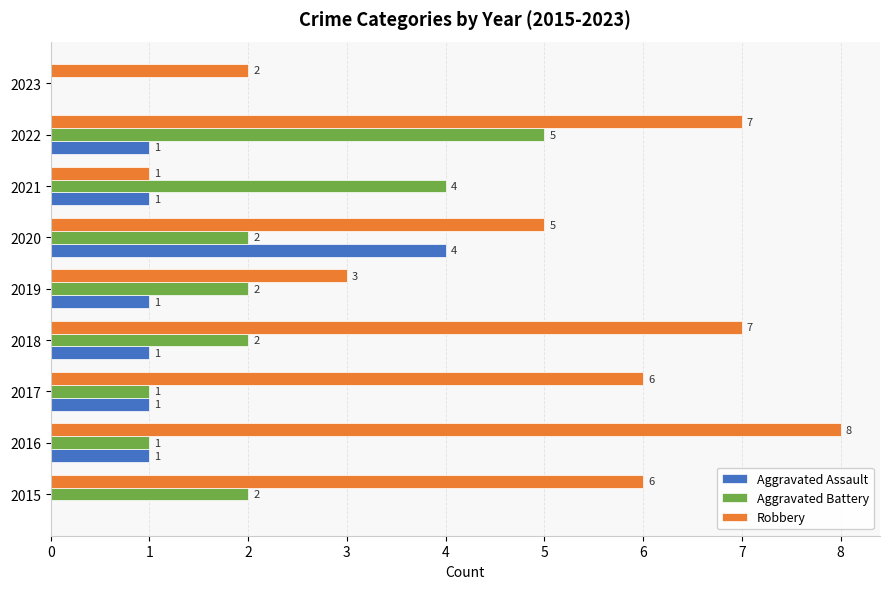

Which label corresponds to the largest value in the chart?

2016